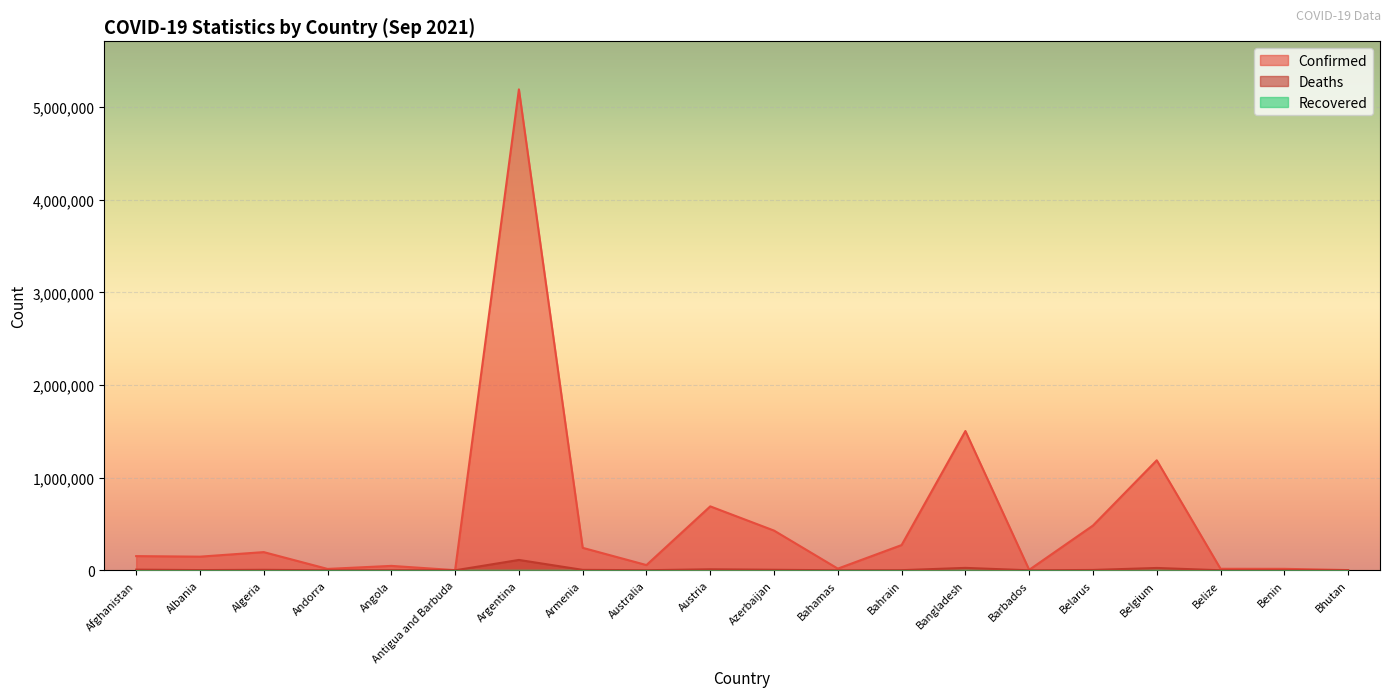

At which category does Confirmed reach its first local valley?

Albania